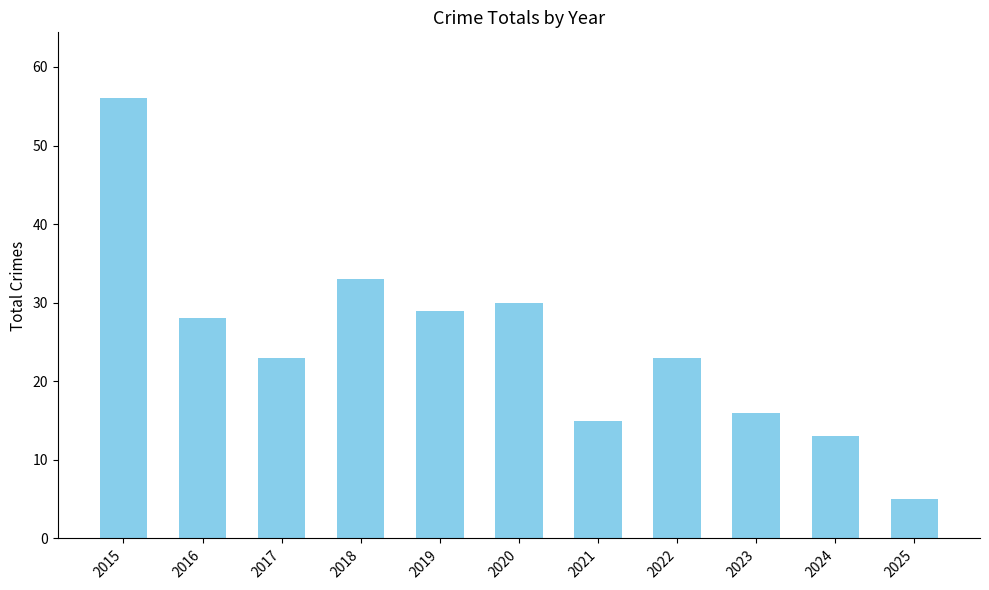

At which label does the data first exceed 23?

2015